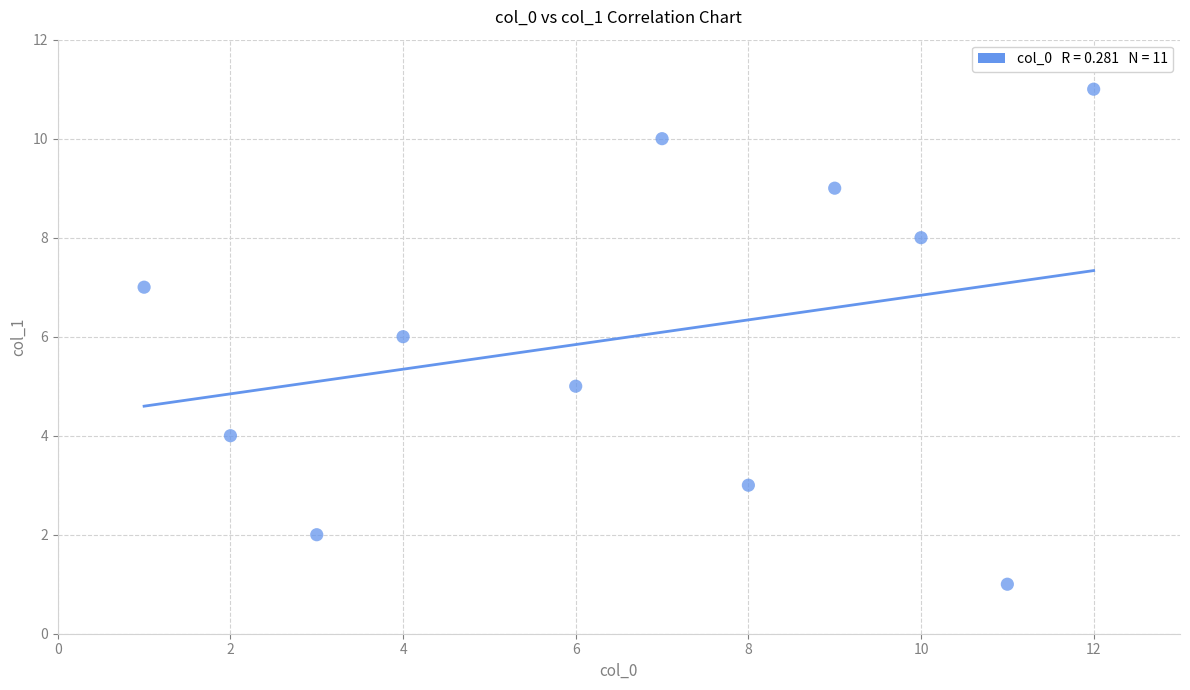

What is the average Y value?

6